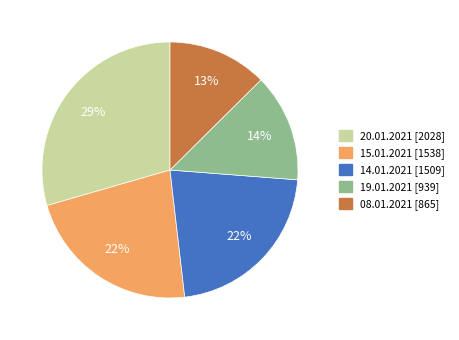

How many segments does this pie chart have?

5